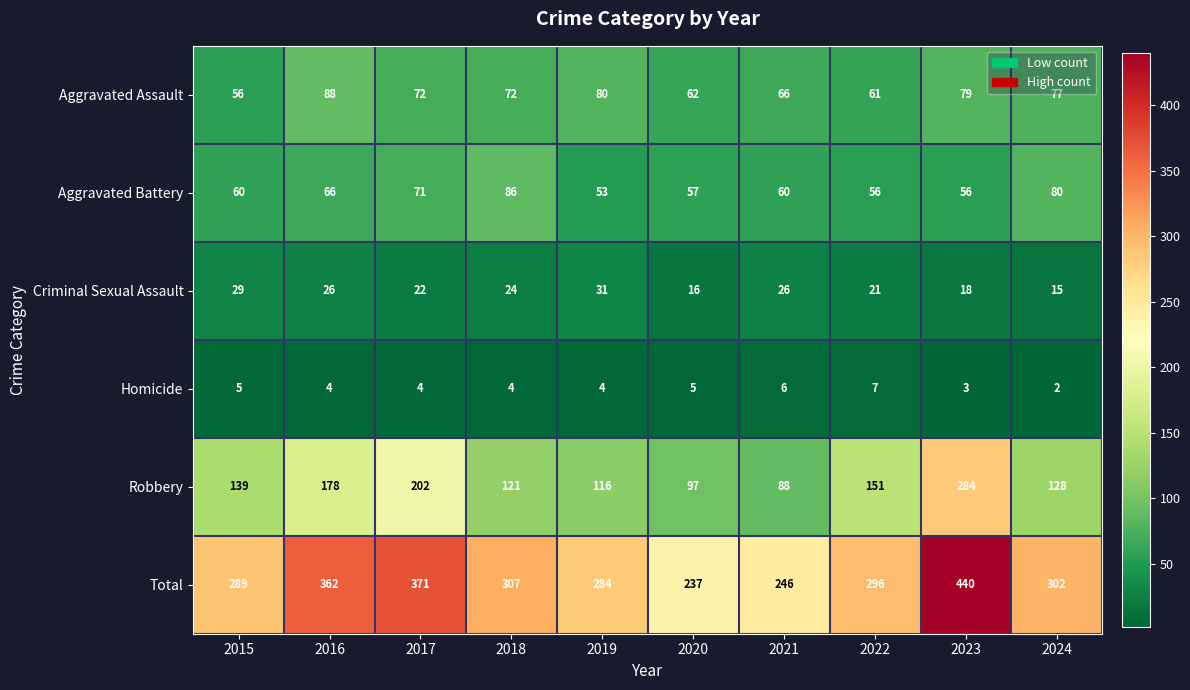

List the series in order of their peak value, highest first.

Total, Robbery, Aggravated Assault, Aggravated Battery, Criminal Sexual Assault, Homicide